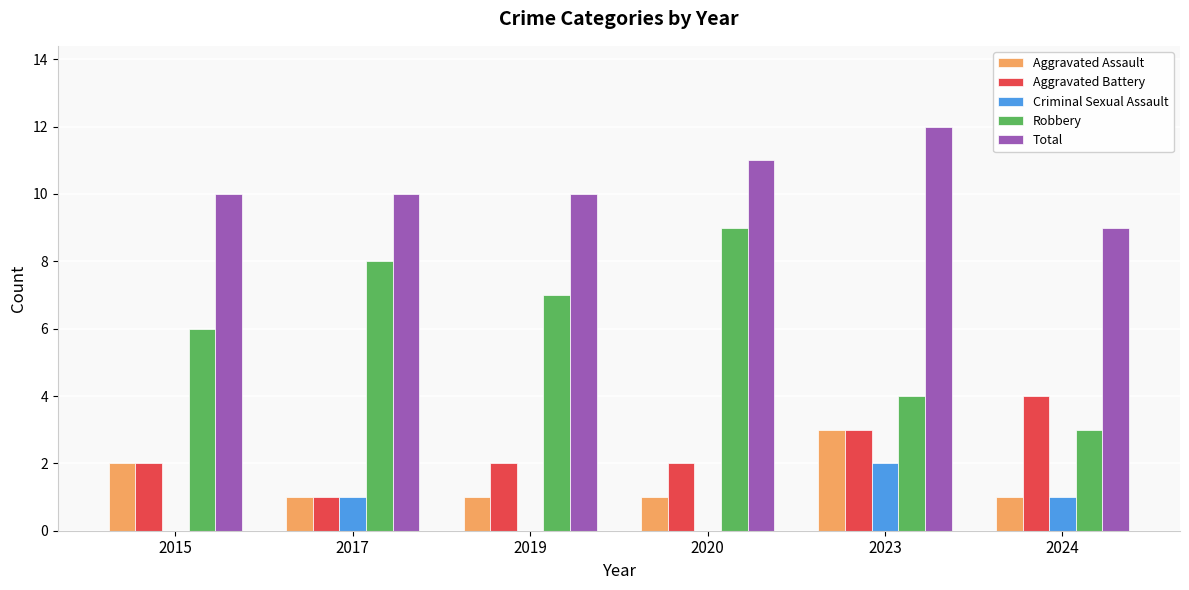

How many series are shown in this chart?

5